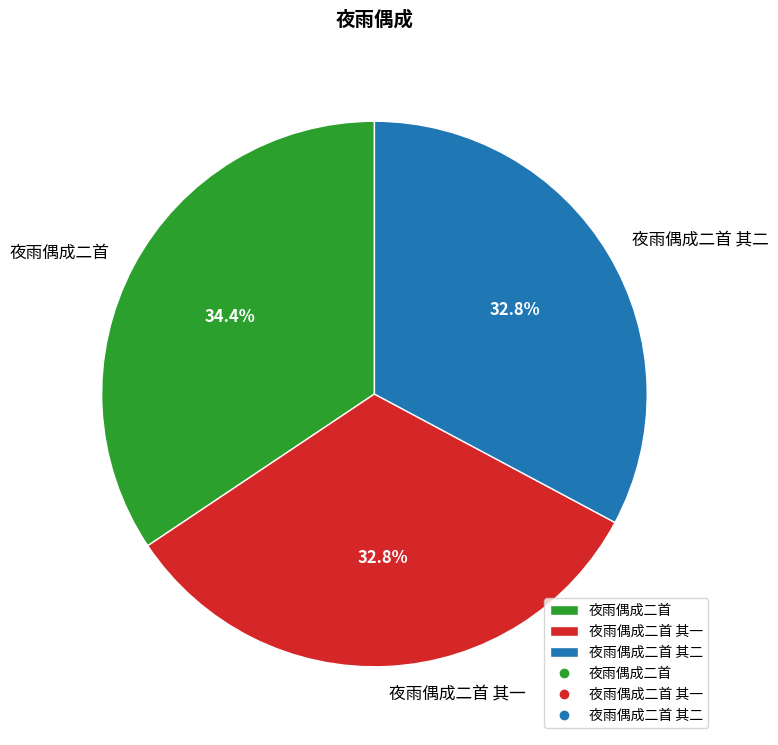

To the nearest percent, what is the combined percentage of 夜雨偶成二首 其二 and 夜雨偶成二首?

67%